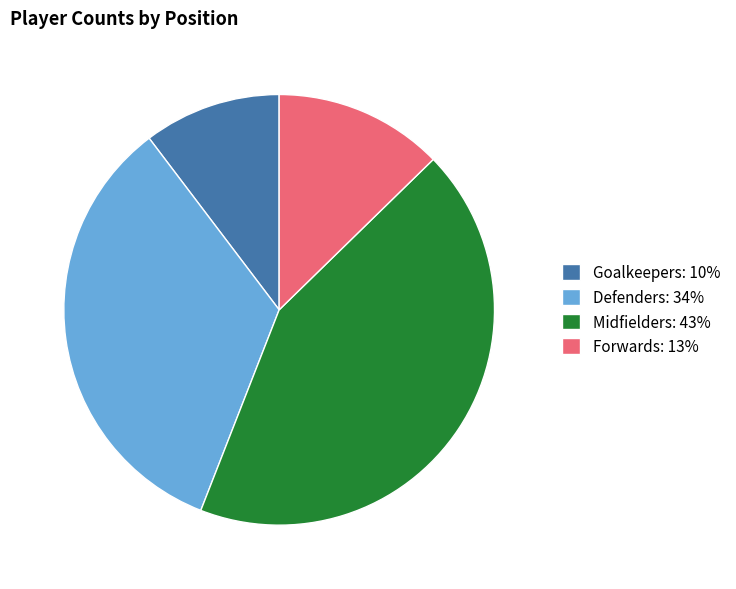

Combined, do Goalkeepers: 10% and Defenders: 34% account for over 50%?

No